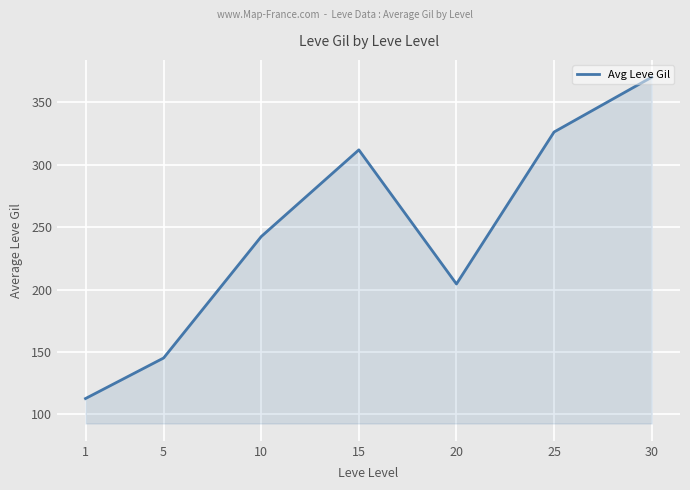

Where is the first local maximum?

15